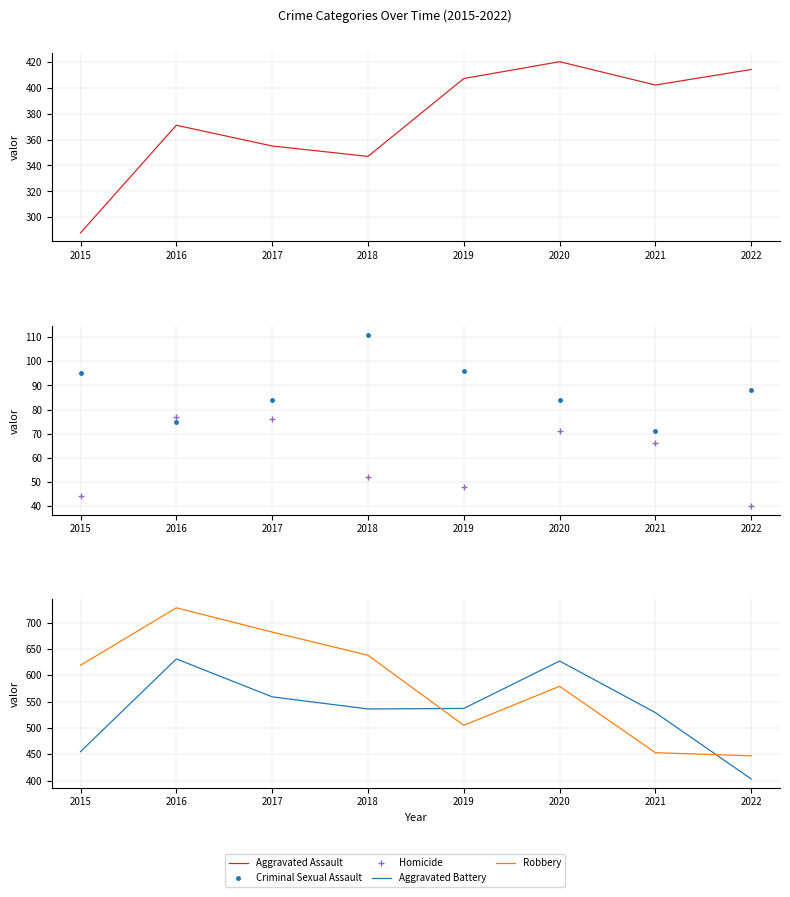

What is the sum of all Homicide values?

474